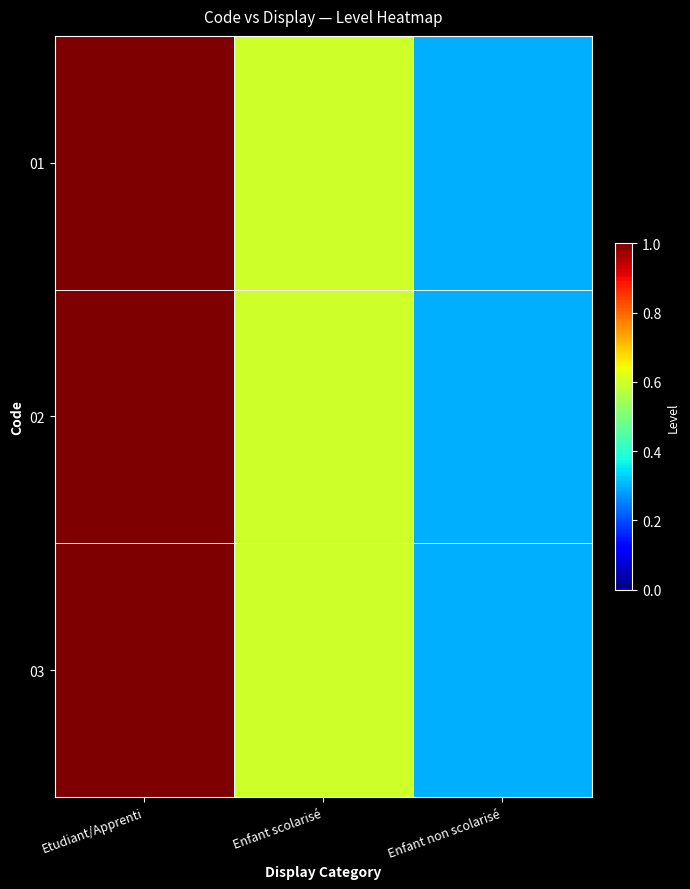

At which category is the sum across all series the highest?

Etudiant/Apprenti